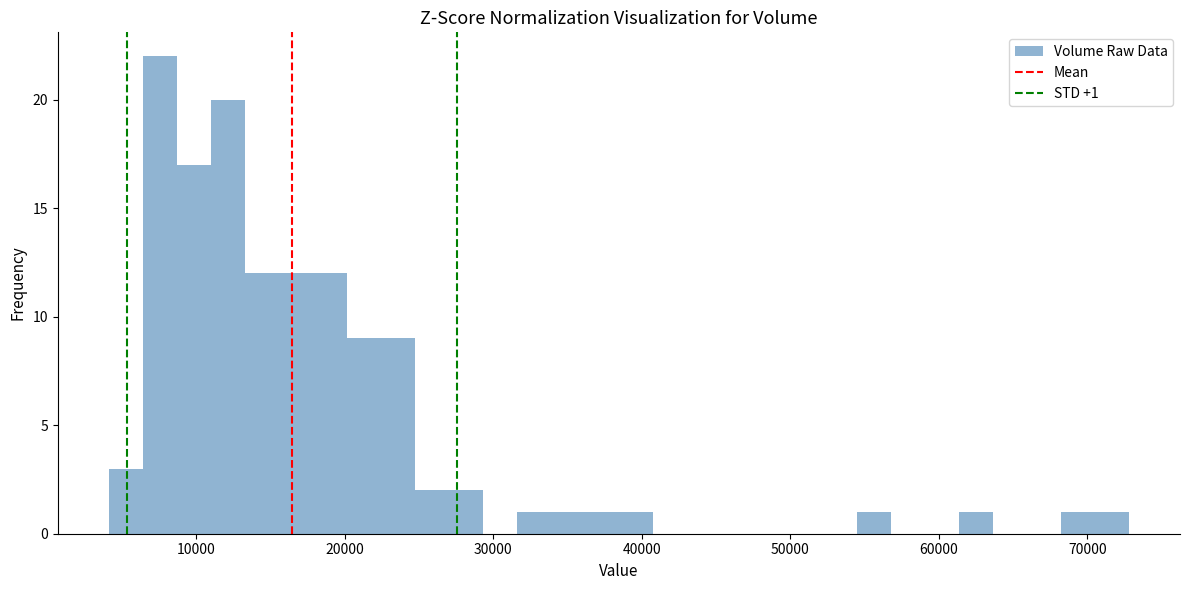

Read against the x-axis, roughly where is the centre of the tallest bar?

8000